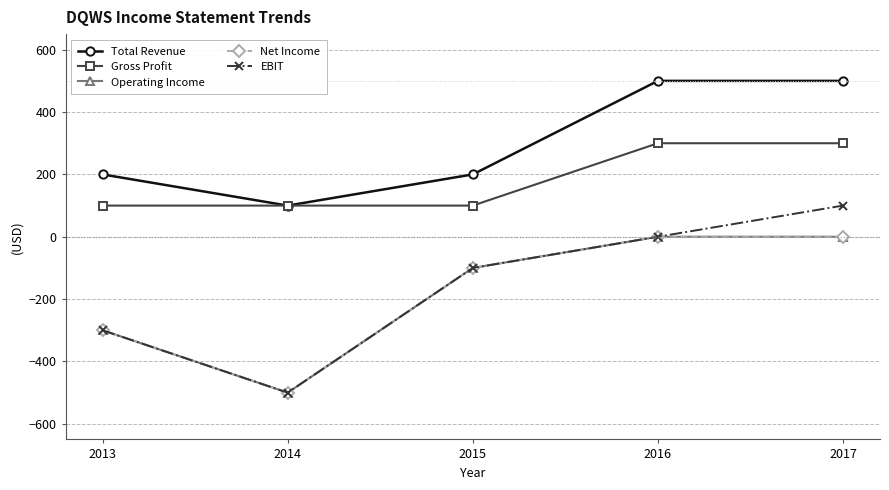

At which label does Operating Income reach its peak?

2016